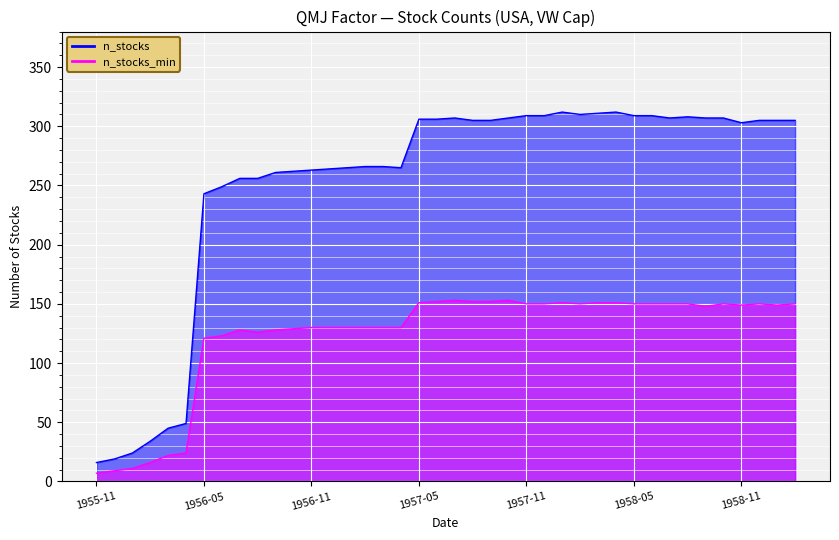

Where does the n_stocks series first go above 305?

1957-05